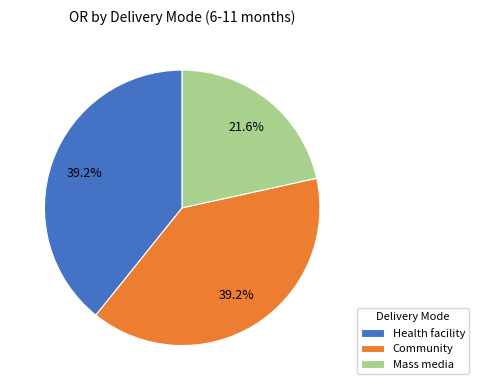

Which slice is the smallest?

Mass media